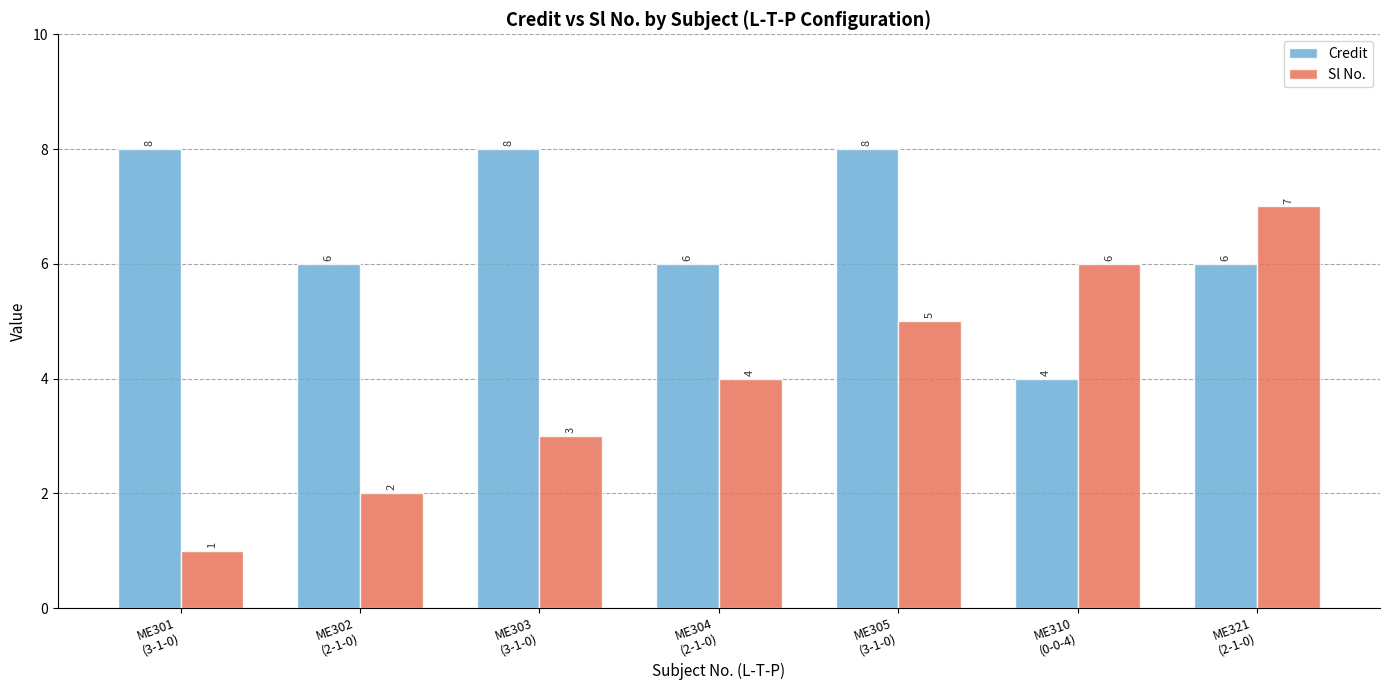

What is the lowest value of the Sl No. series?

1